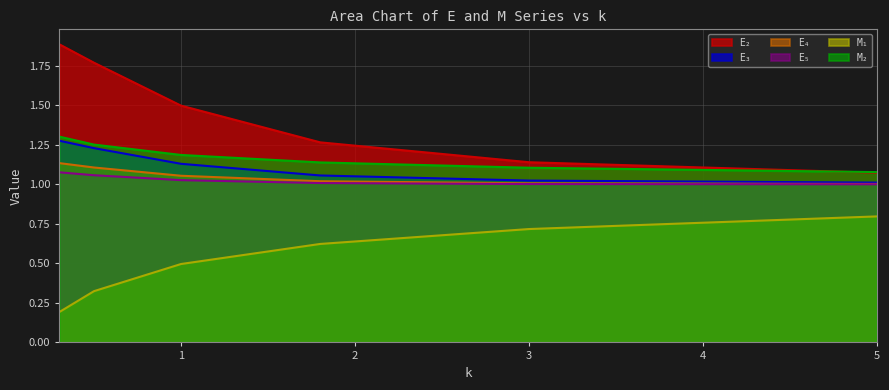

What position from the left is 1.0?

3